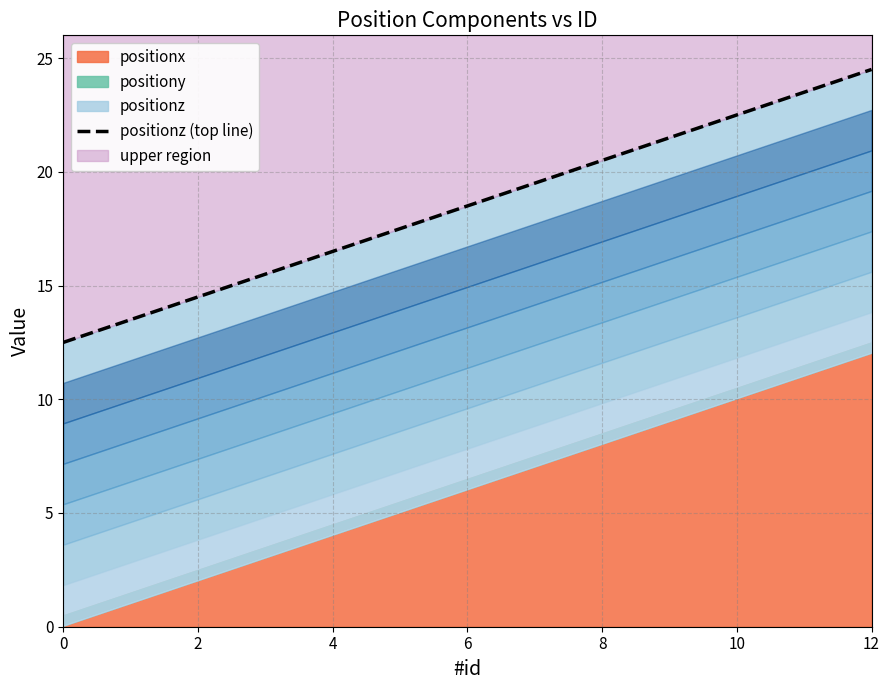

How many lines are shown in the chart?

1